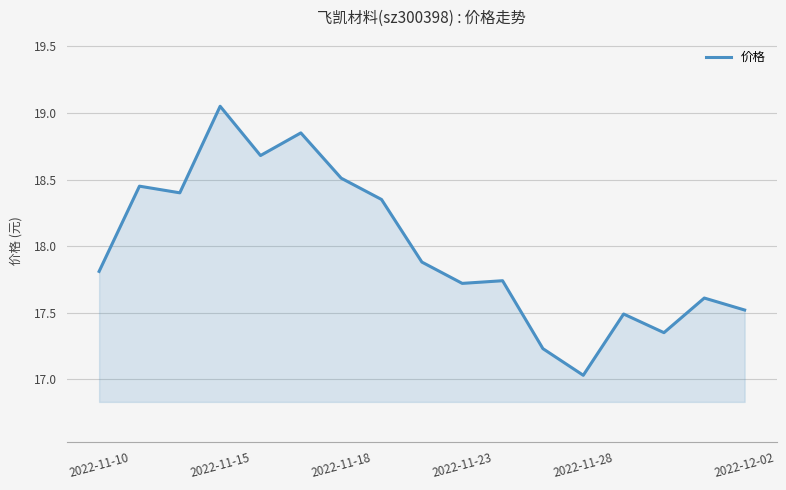

True or false: there are more than 2 points higher than both neighbors.

True